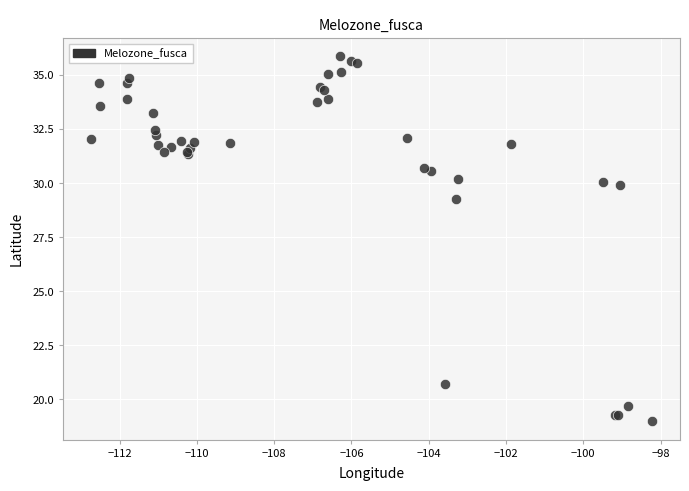

What Y value in the scatter plot is closest to 27?

29.3